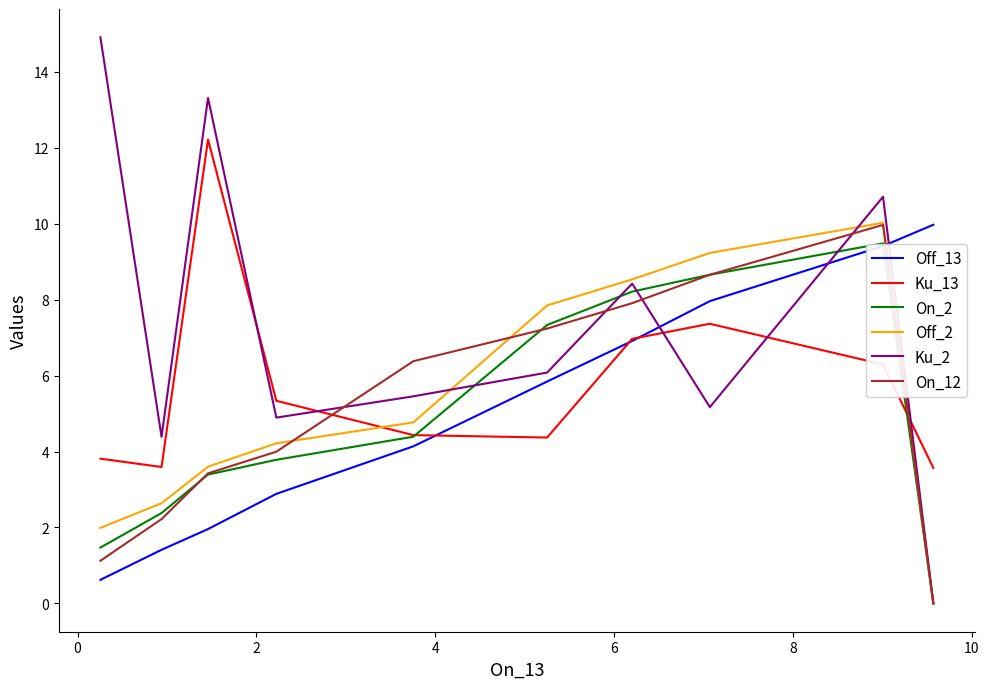

What is the average value of the Off_13 series?

5.1